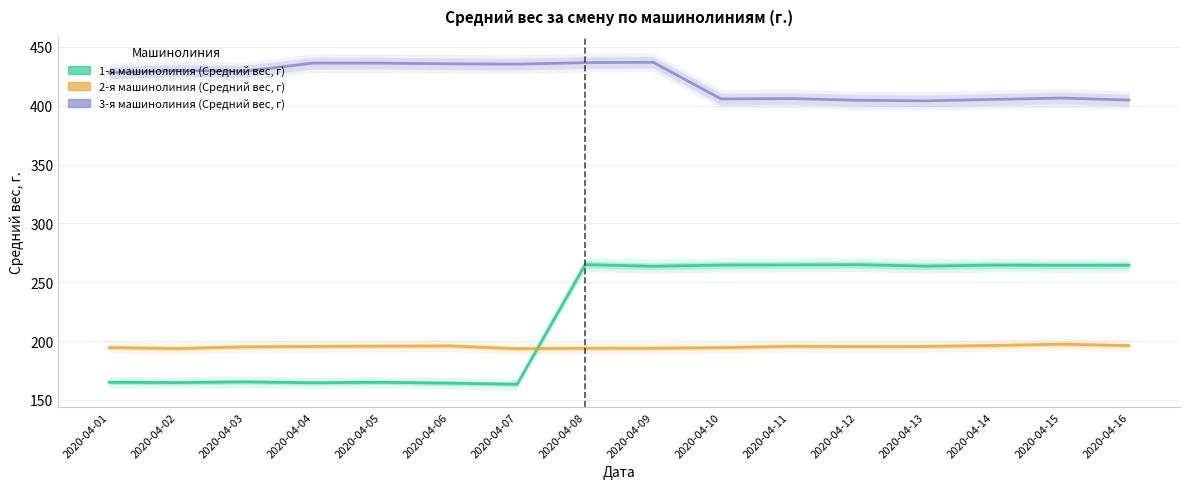

How many lines are shown in the chart?

3